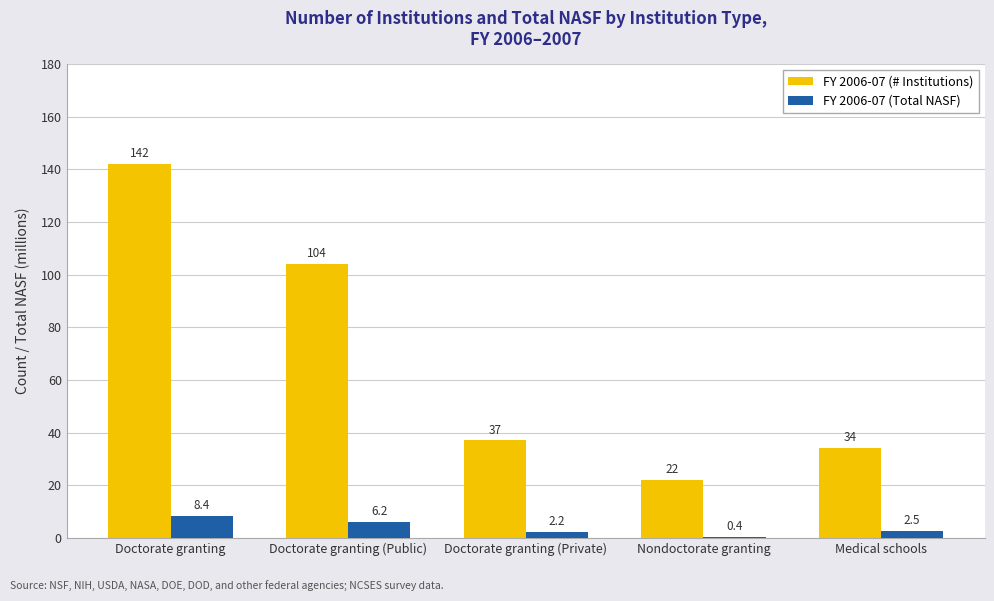

At which label does FY 2006-07 (Total NASF) first exceed 2?

Doctorate granting